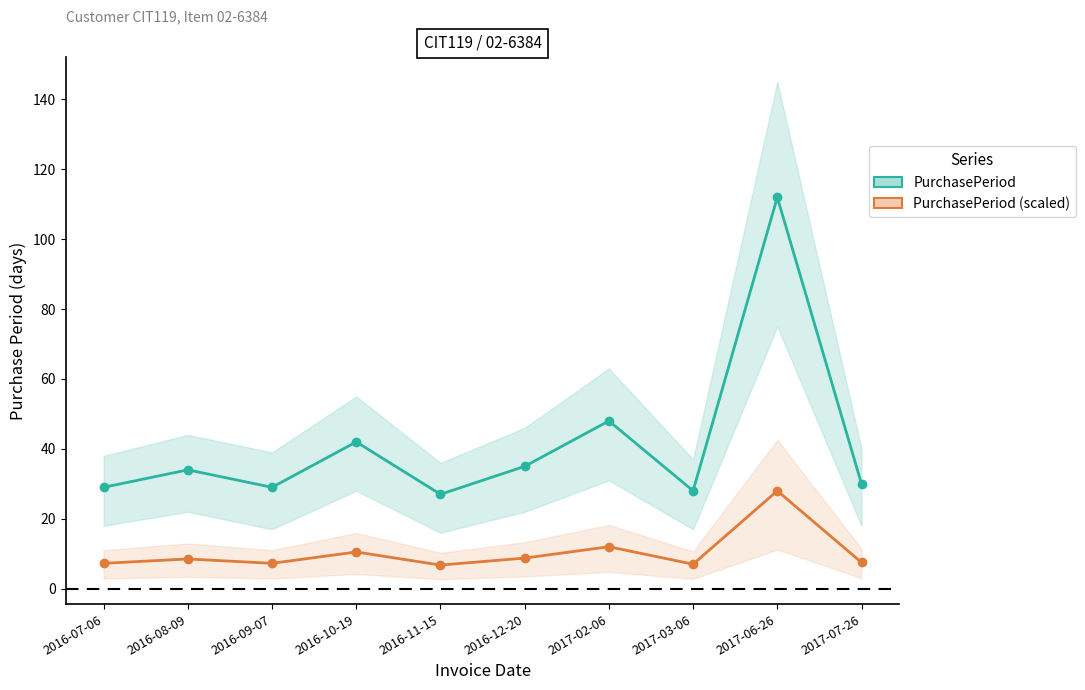

What position from the left is 2016-12-20?

6